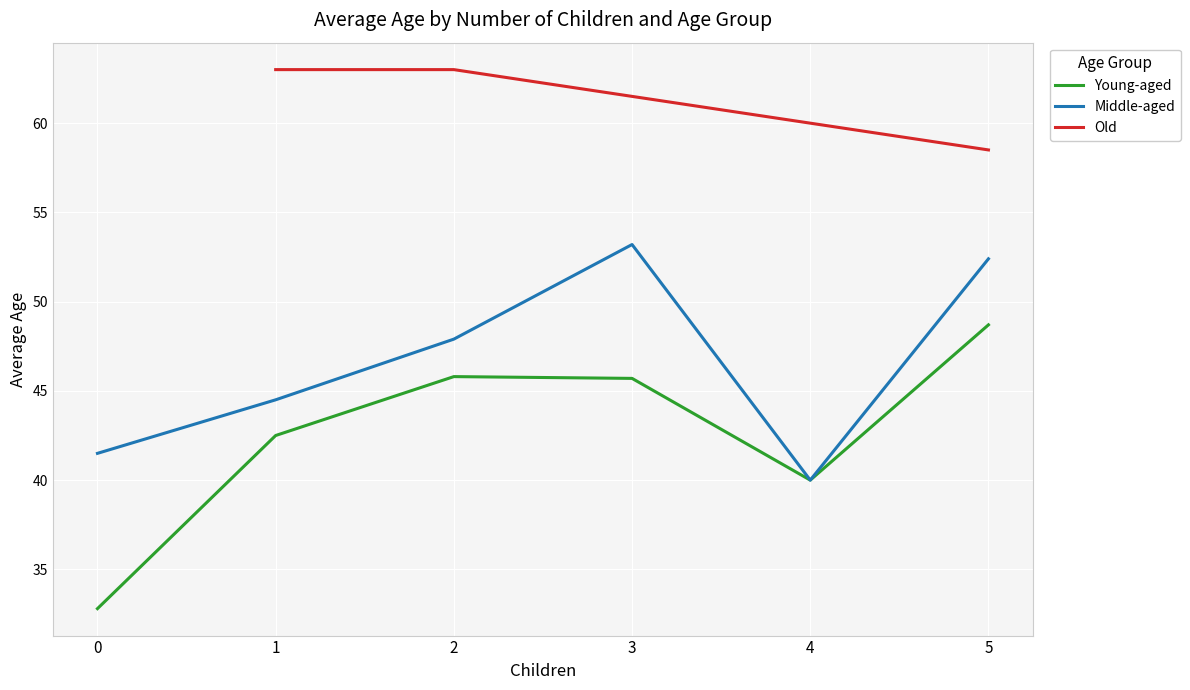

The value of Young-aged at 2 is 9.3. True or false?

False